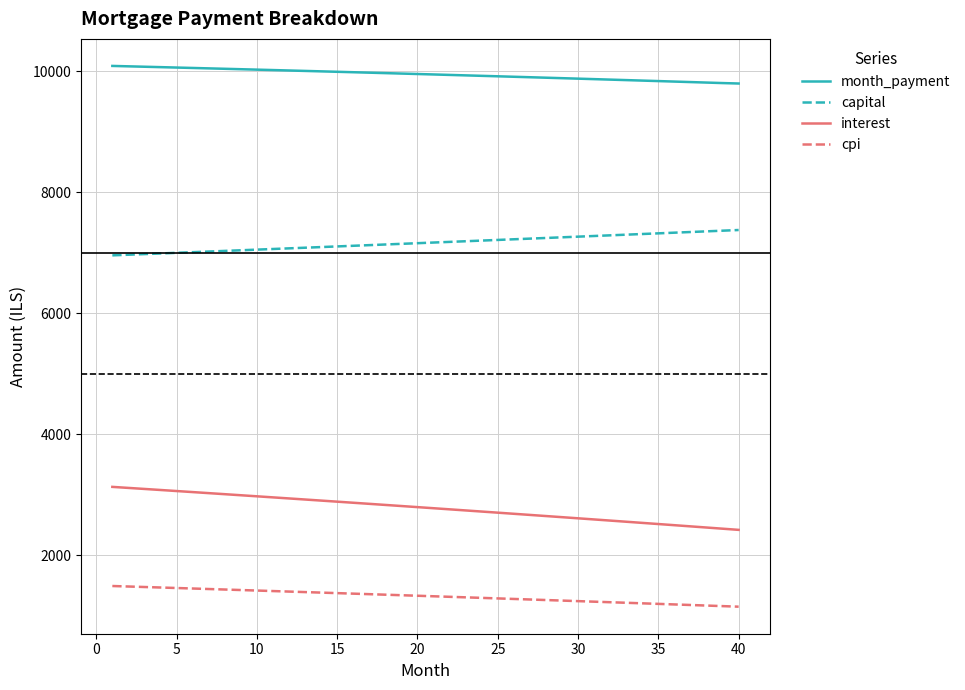

Which series has the largest total across all categories?

month_payment